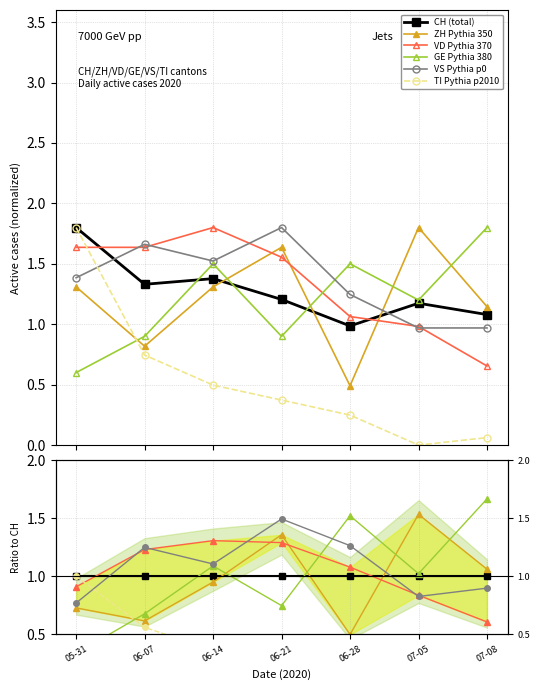

At 06-21, list the series in order from largest to smallest.

VS, ZH, VD, CH, GE, TI